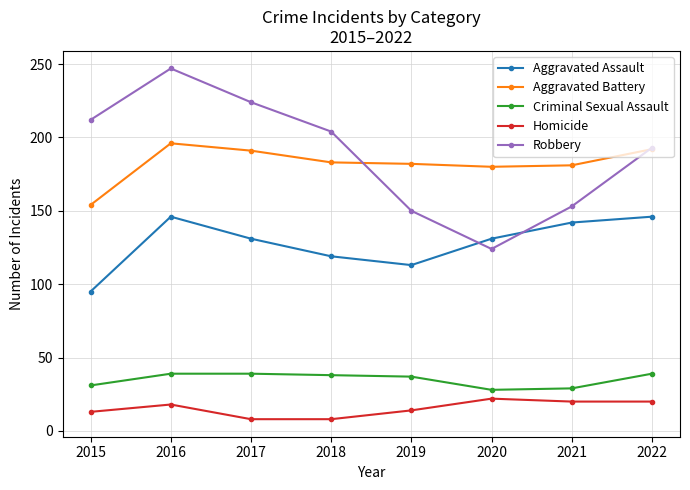

Where is the first local minimum for Robbery?

2020